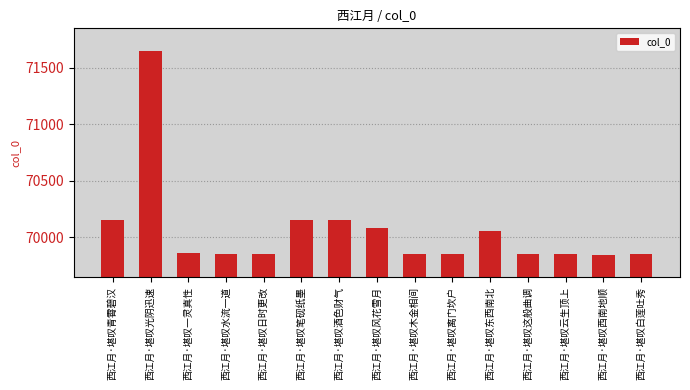

What is the maximum value shown in the chart?

71651